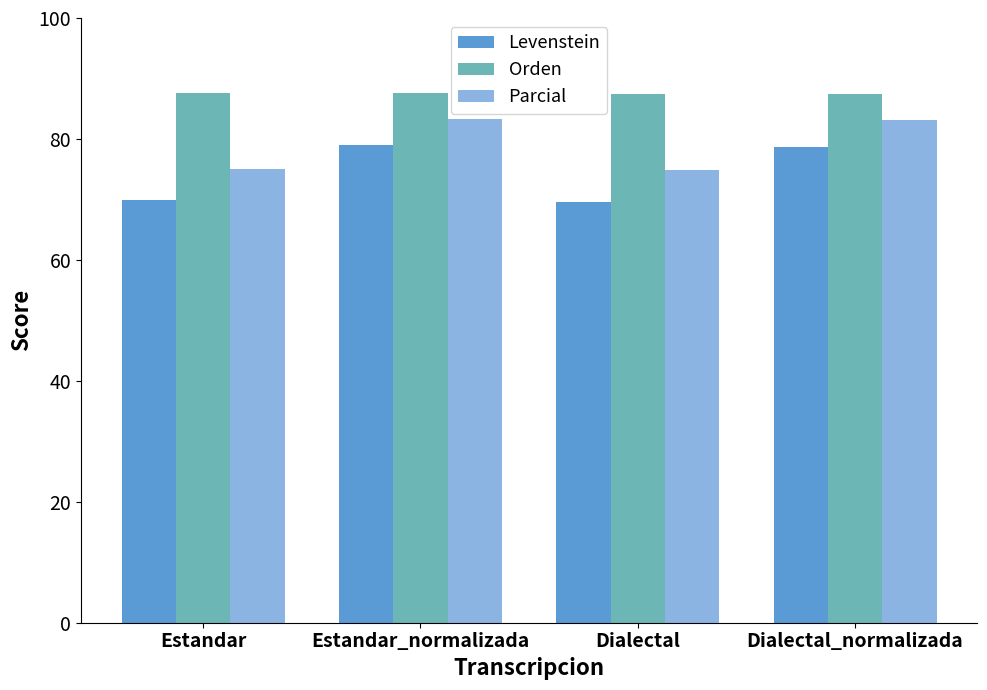

What are all the series names shown in the legend?

Levenstein, Orden, Parcial